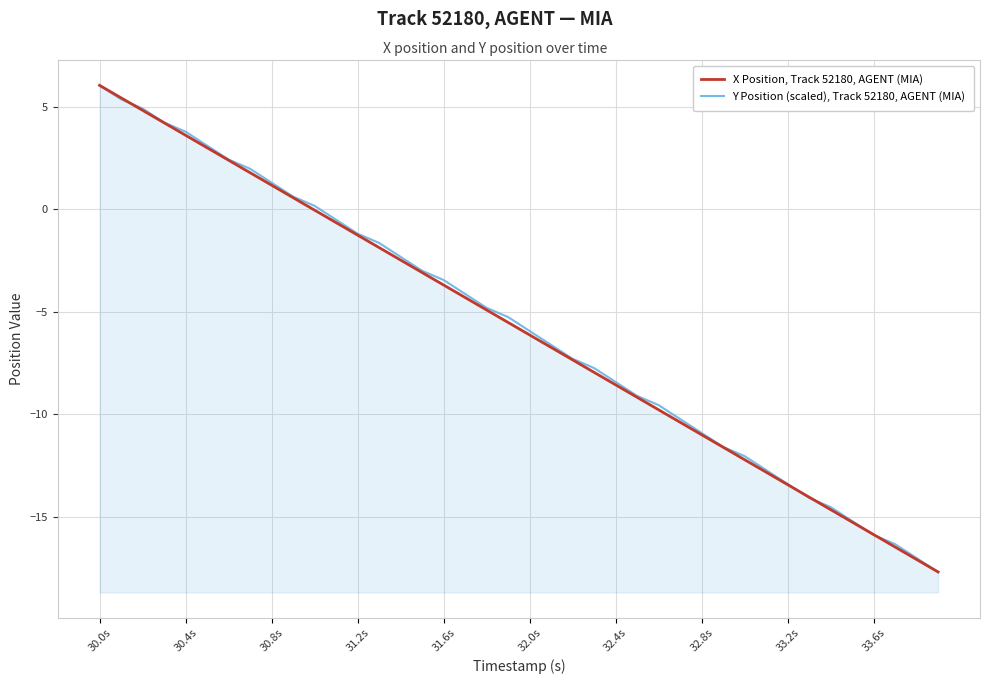

What is the label of the 6th point from the left?

32.0s